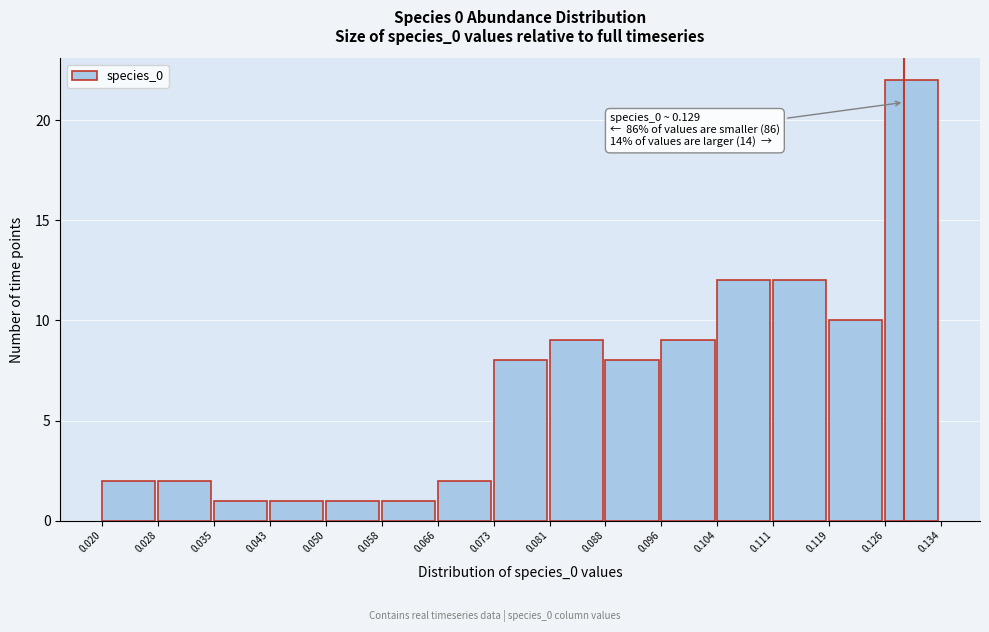

Which range on the x-axis has the tallest bar?

0.126 to 0.134